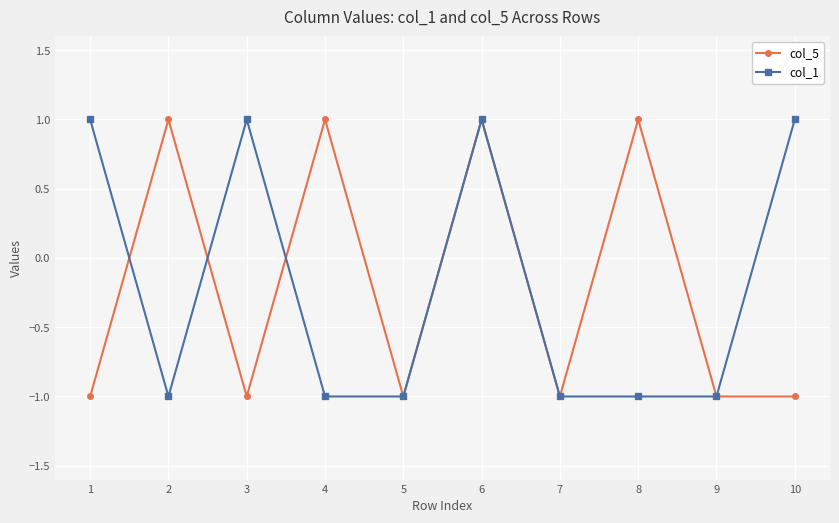

True or false: col_1 has a value of 0 at 9.

False